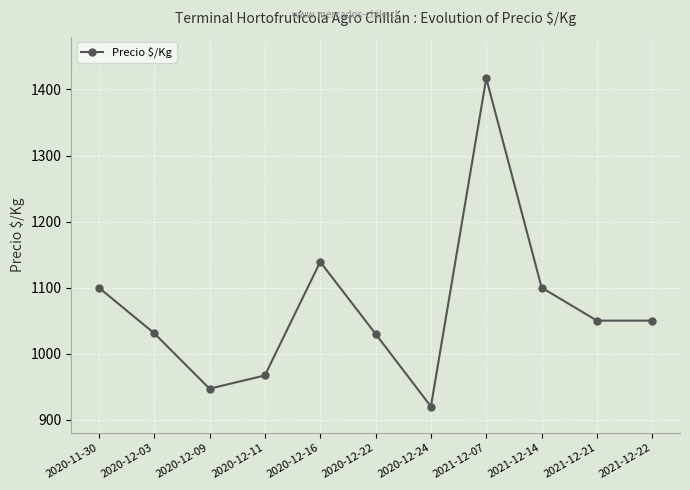

Is it true that the value at 2020-12-03 is 1031?

True